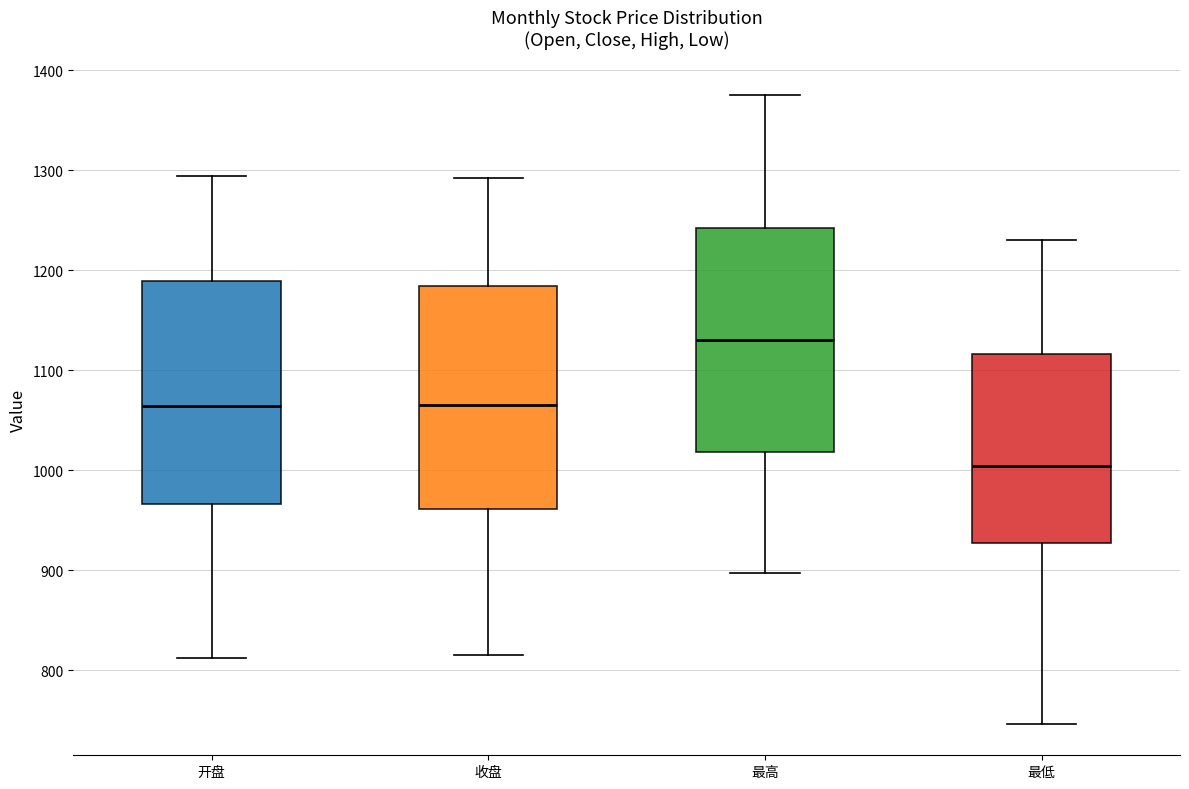

Reading left to right, read every box against the y-axis: the position of its median line, the range the box covers, and the ends of its whiskers. The values are not printed on the chart, so give them approximately, as read against the axis.

开盘: median 1060, box 970 to 1190, whiskers 810 to 1290
收盘: median 1070, box 960 to 1180, whiskers 820 to 1290
最高: median 1130, box 1020 to 1240, whiskers 900 to 1370
最低: median 1000, box 930 to 1120, whiskers 750 to 1230